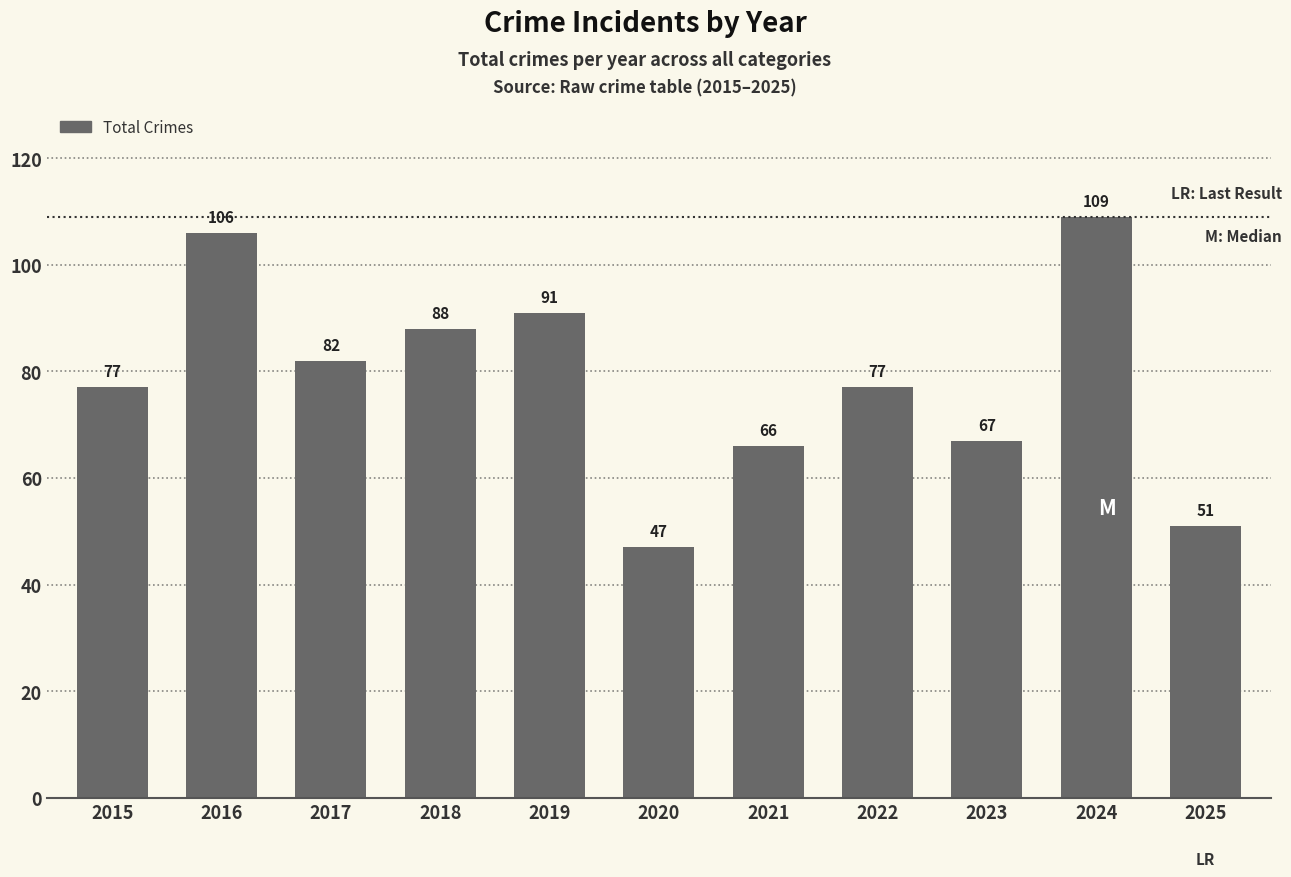

How many bars are there in total?

11